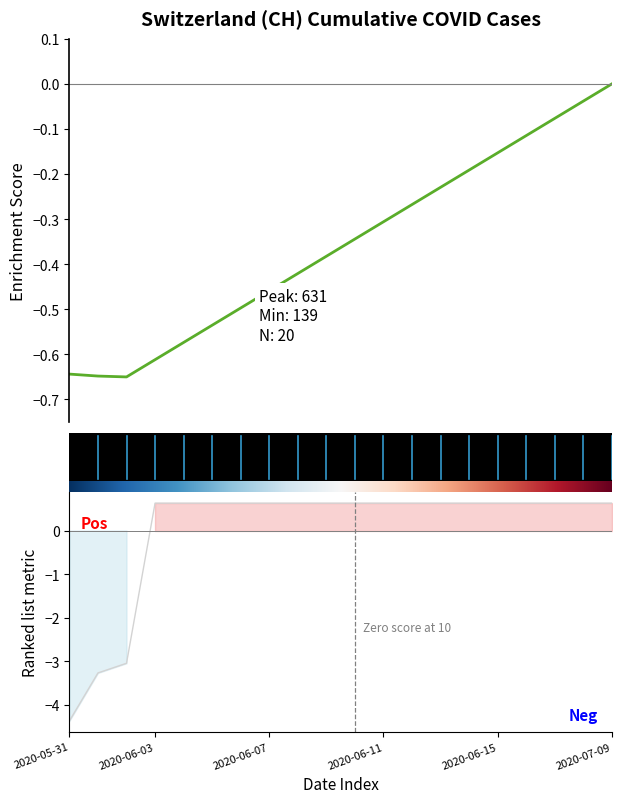

The chart shows a value of -0.4 at 9. True or false?

True